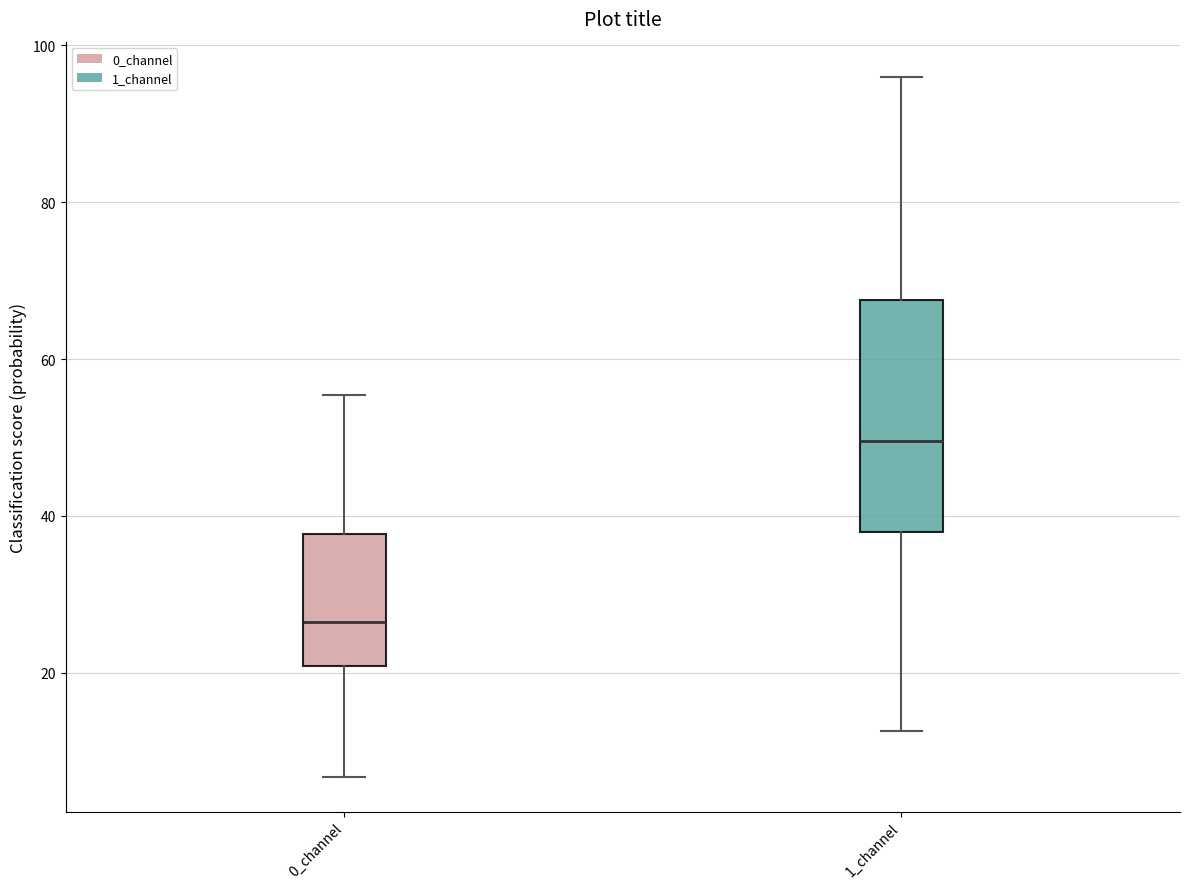

Where does the upper whisker of the box for 1_channel end on the y-axis? The values are not printed on the chart, so give them approximately, as read against the axis.

96